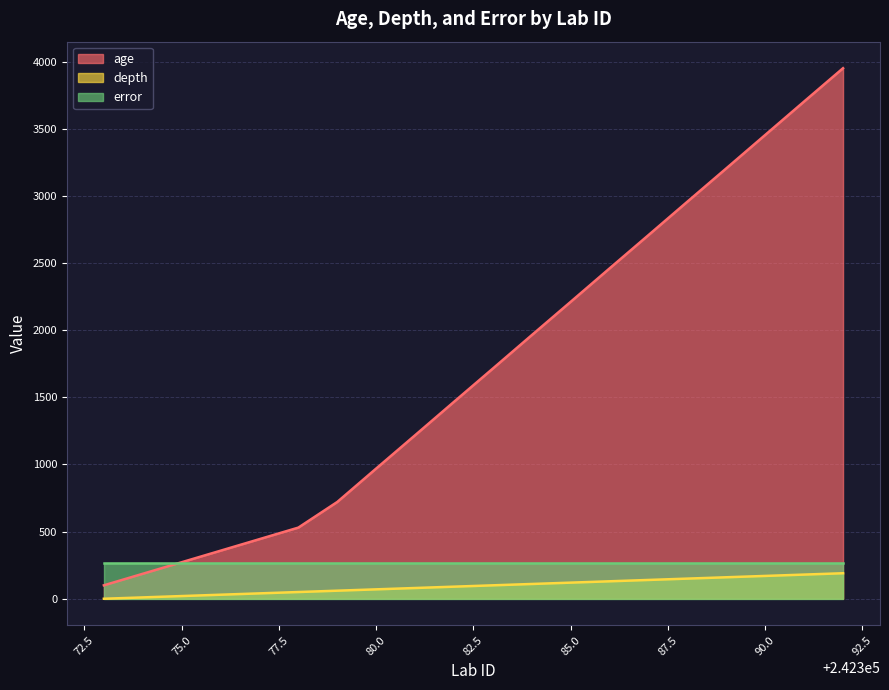

What is the difference between the highest and lowest values at 242382?

1377